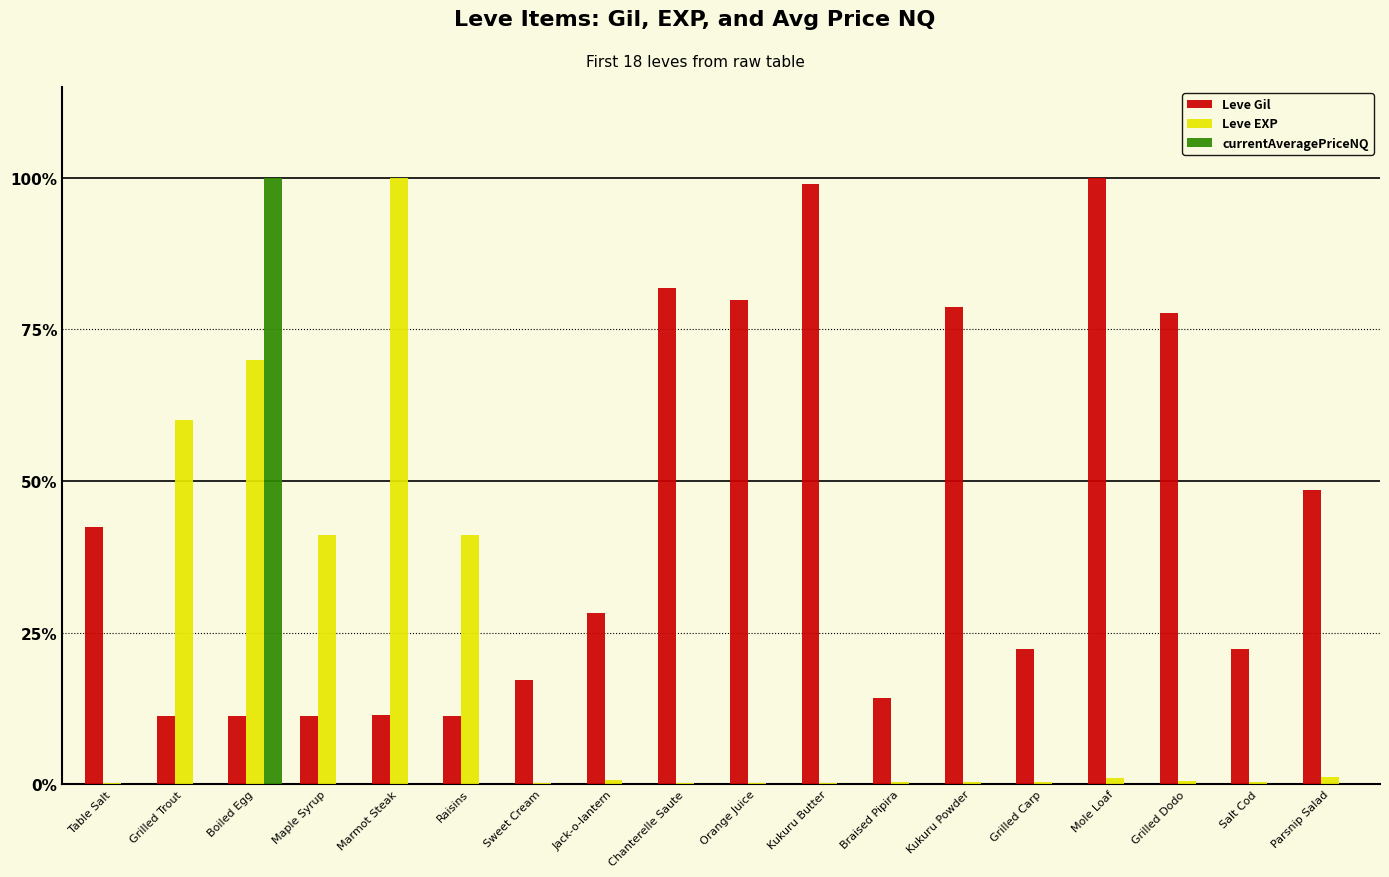

What is the average value of the Leve EXP series?

17.6